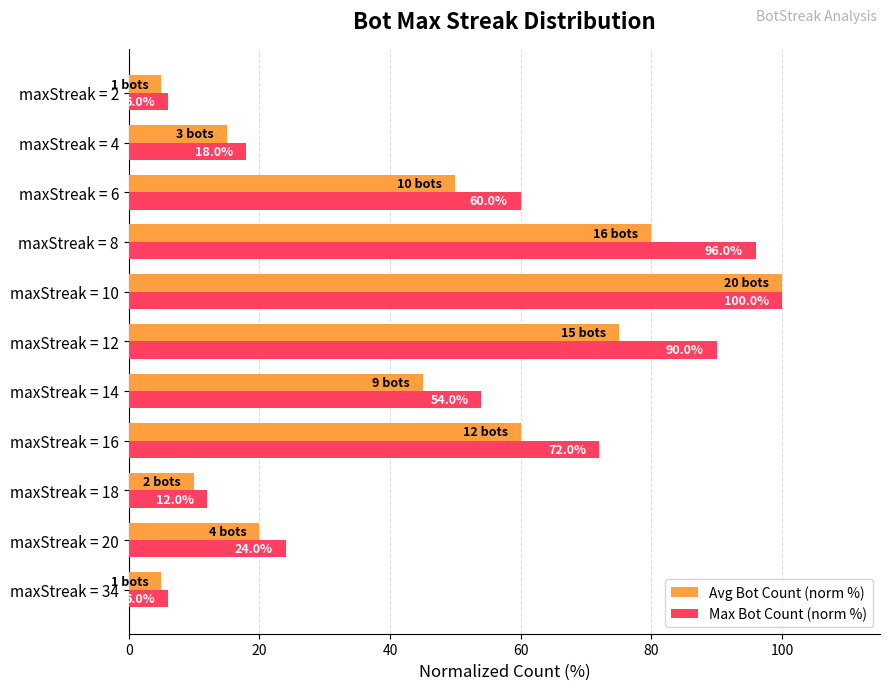

What is the total value across all series at maxStreak = 16?

132